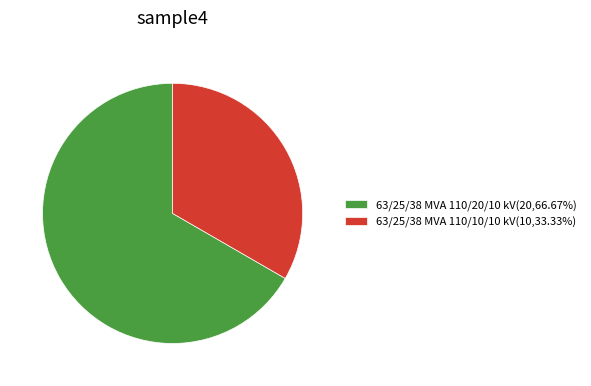

What is the ratio of the value at 63/25/38 MVA 110/10/10 kV(10,33.33%) to the value at 63/25/38 MVA 110/20/10 kV(20,66.67%)?

0.5